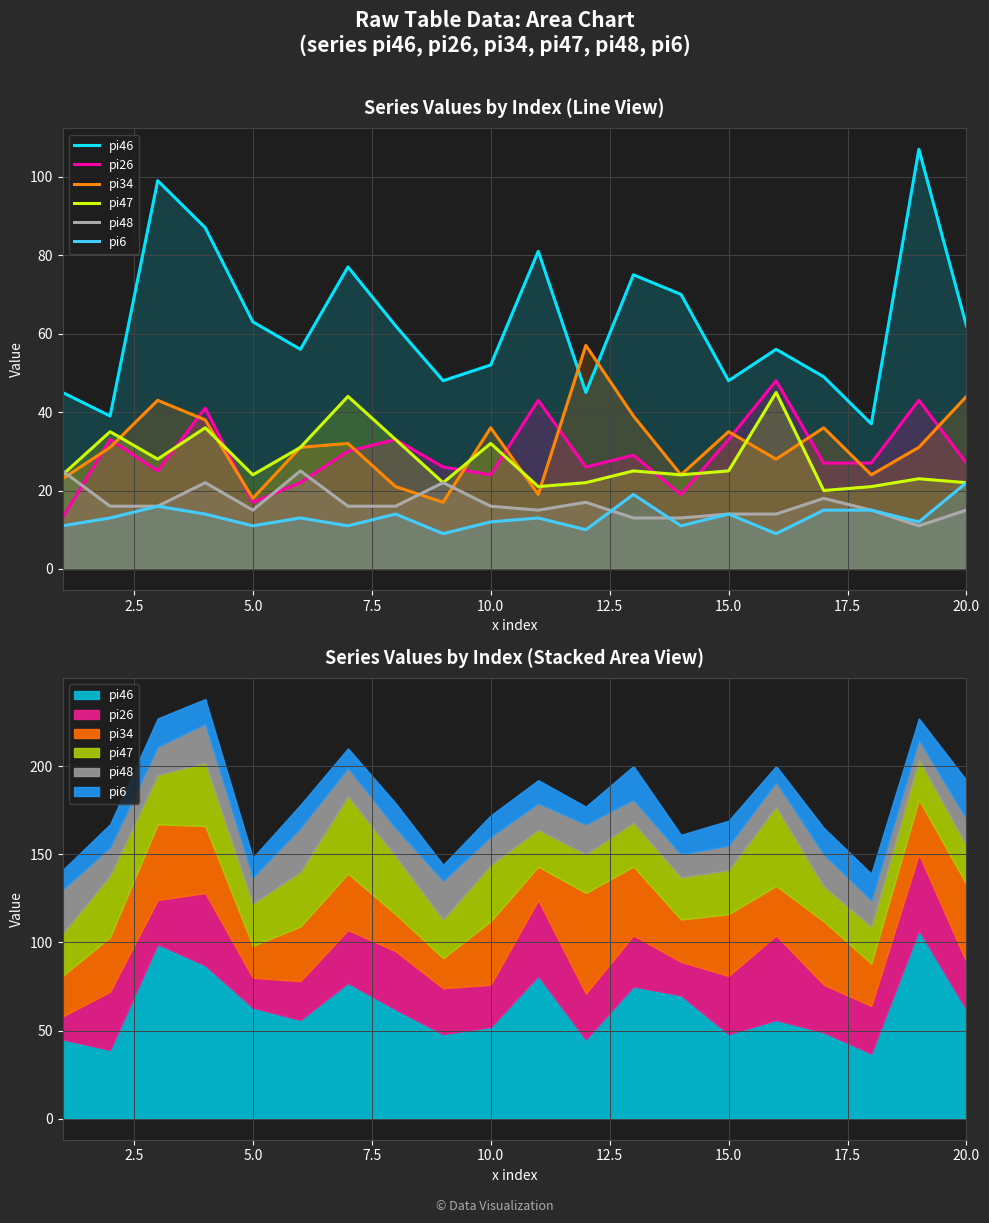

What is the maximum value shown in the chart?

107